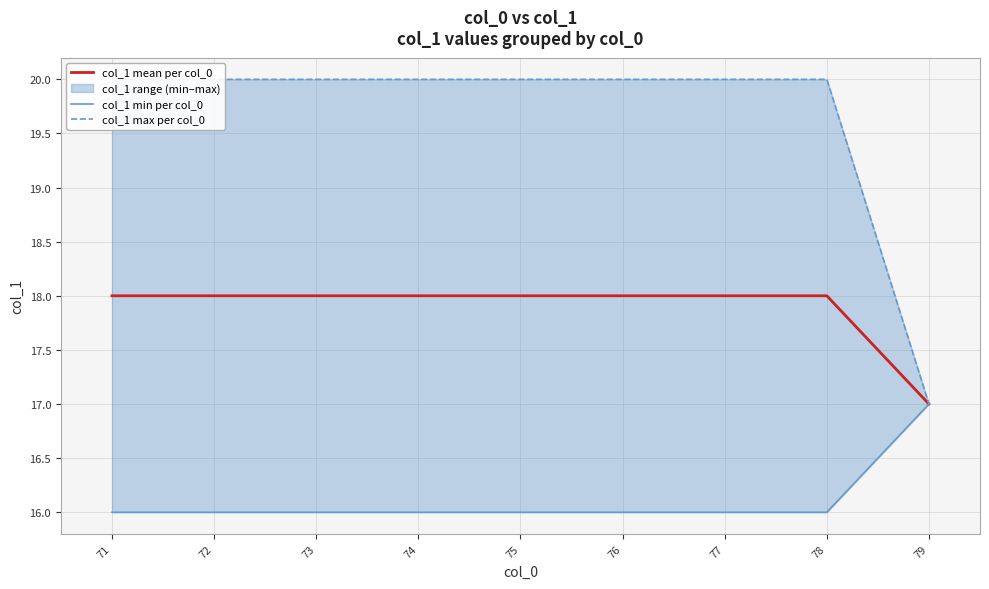

True or false: col_1 mean per col_0 and col_1 min per col_0 intersect in this chart.

False